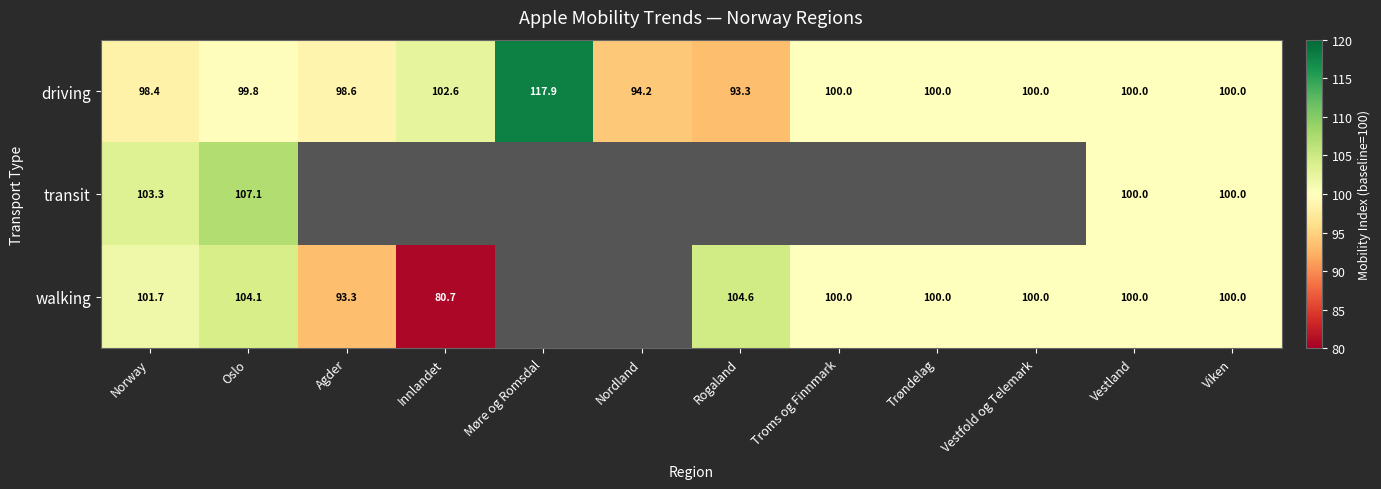

What is the sum of the transit values at Norway and Viken?

203.3